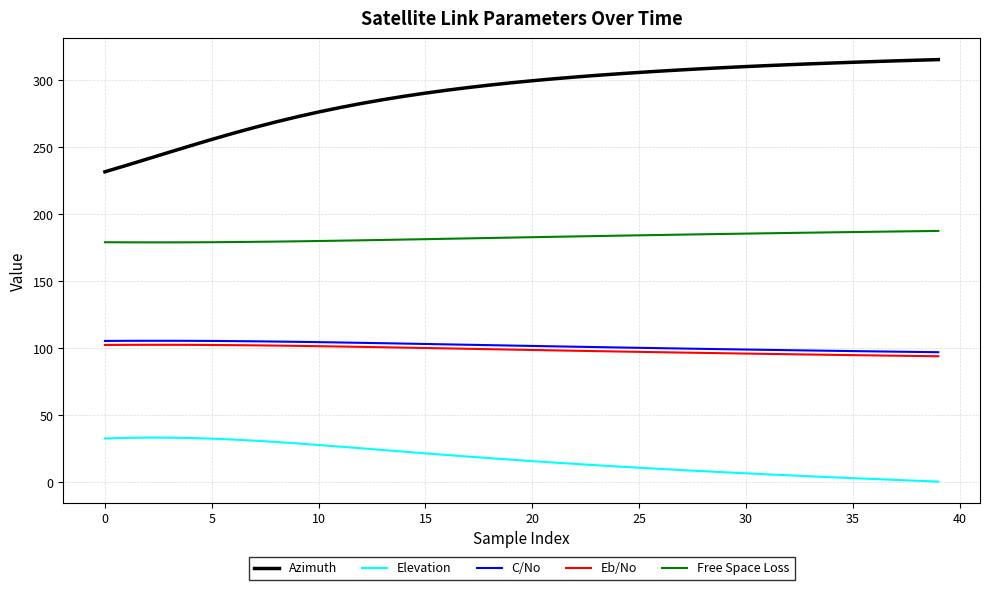

How many series are shown in this chart?

5